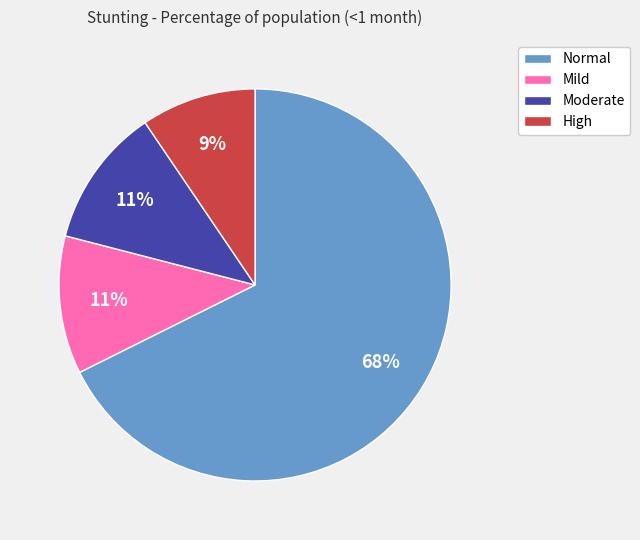

What is the majority slice?

Normal